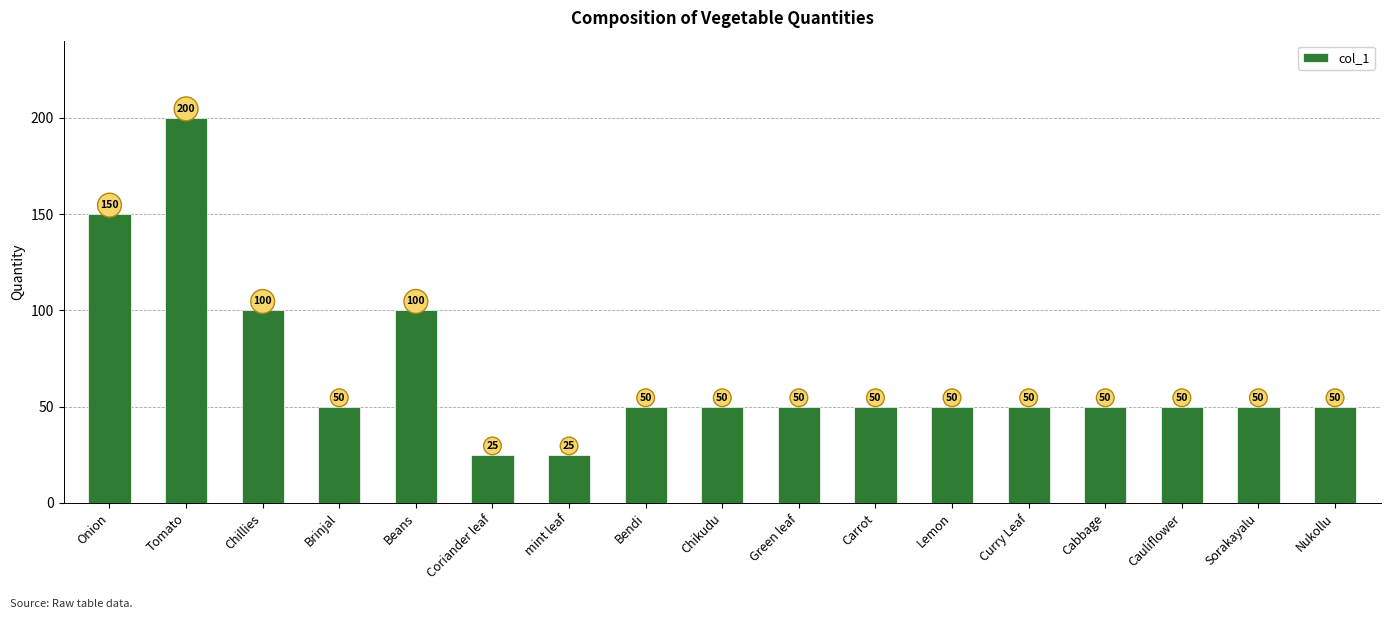

What is the smallest value displayed?

25